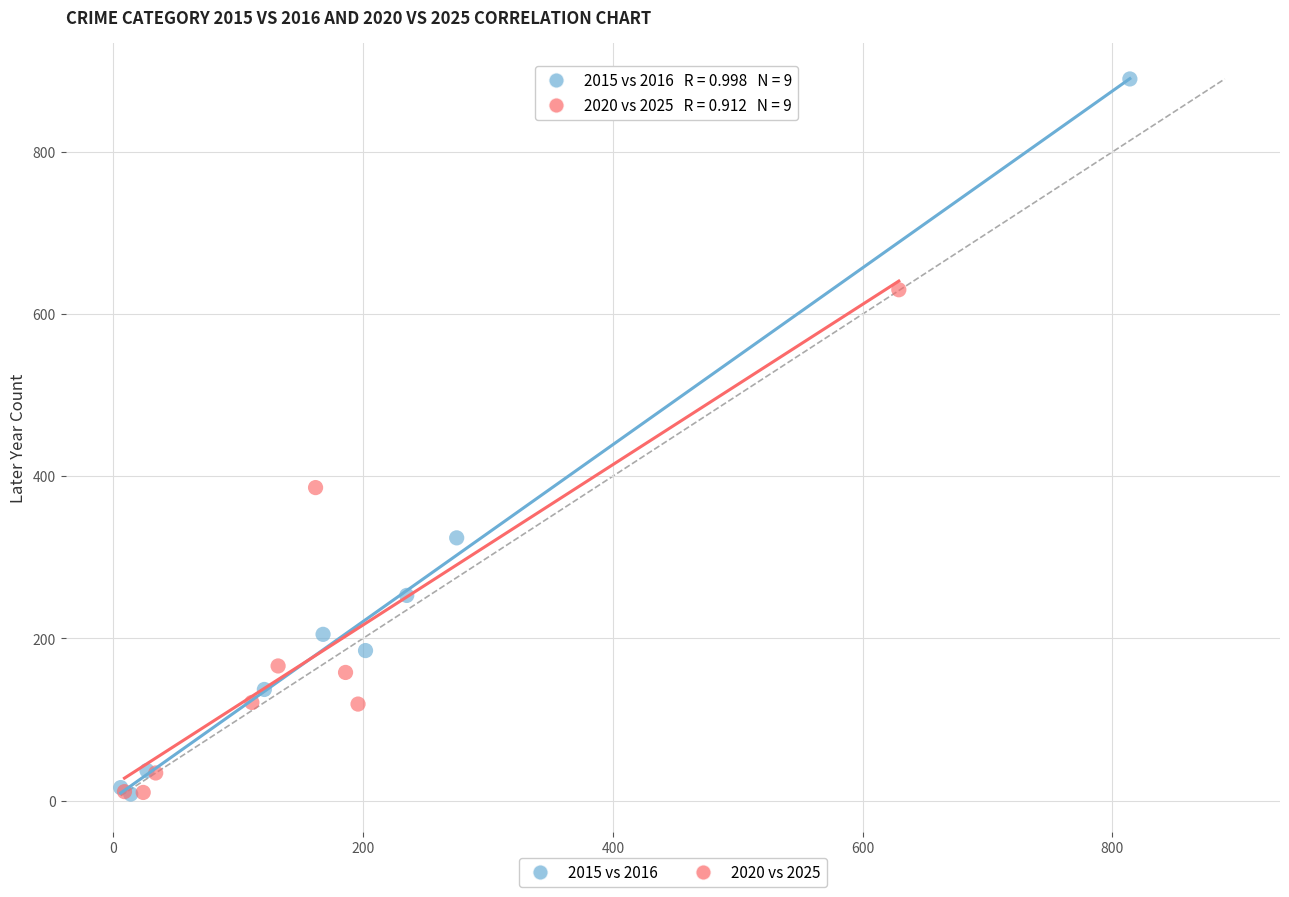

Which series has the largest Y range (max minus min)?

2015 vs 2016